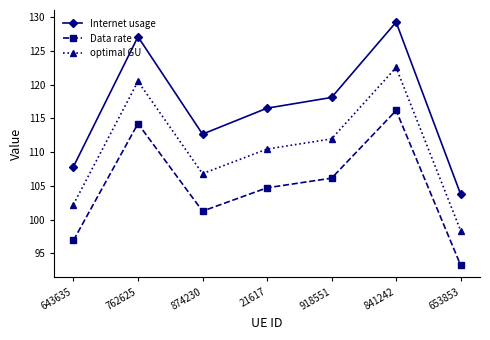

Rank the categories by Data rate value from lowest to highest.

653853, 643635, 874230, 21617, 918551, 762625, 841242